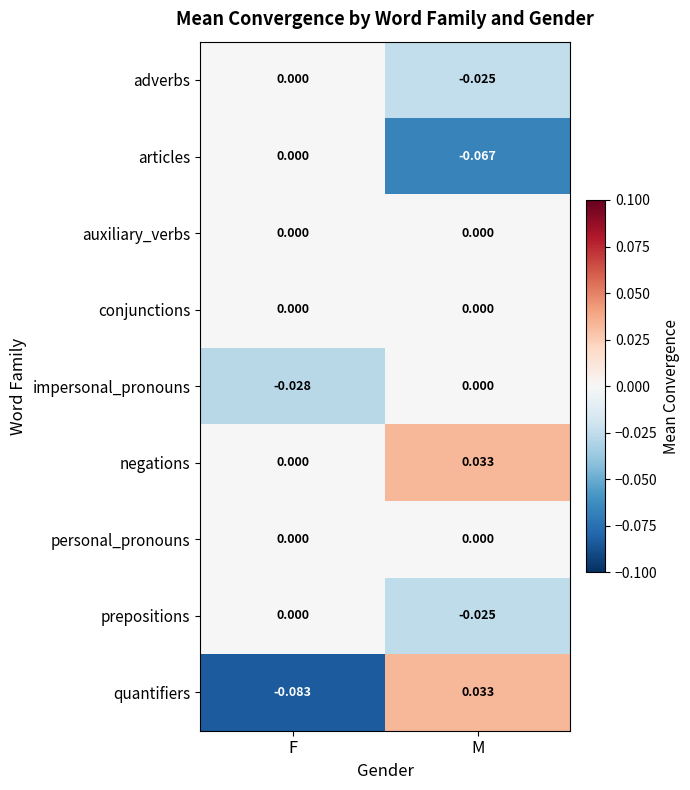

Between F and M, which series saw the biggest shift?

quantifiers